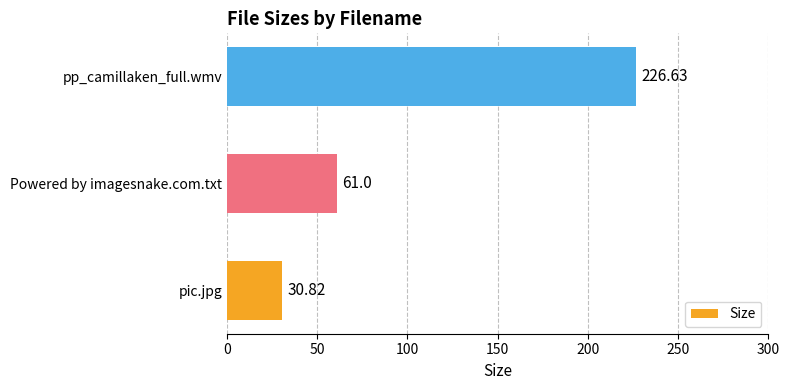

Are the bars horizontal?

Yes